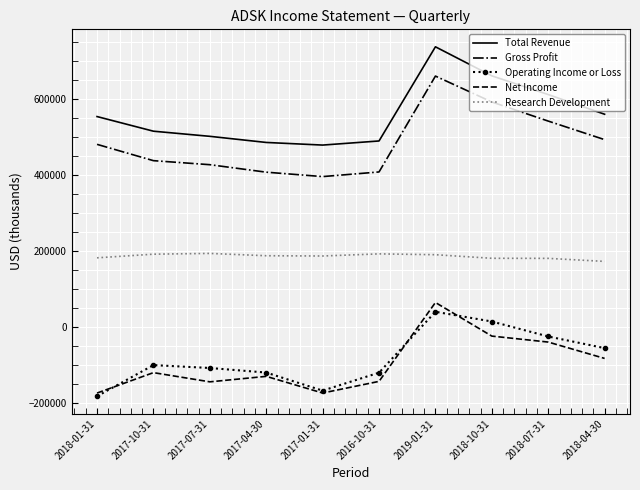

True or false: Total Revenue and Operating Income or Loss intersect in this chart.

False